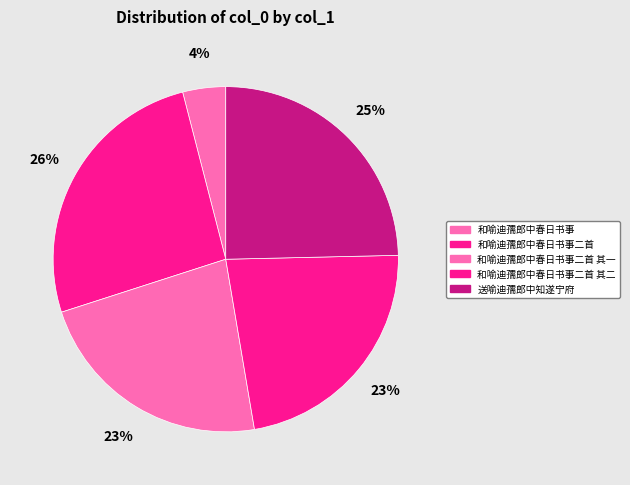

To the nearest percent, what is the difference between the 送喻迪孺郎中知遂宁府 and 和喻迪孺郎中春日书事二首 slice percentages?

1%